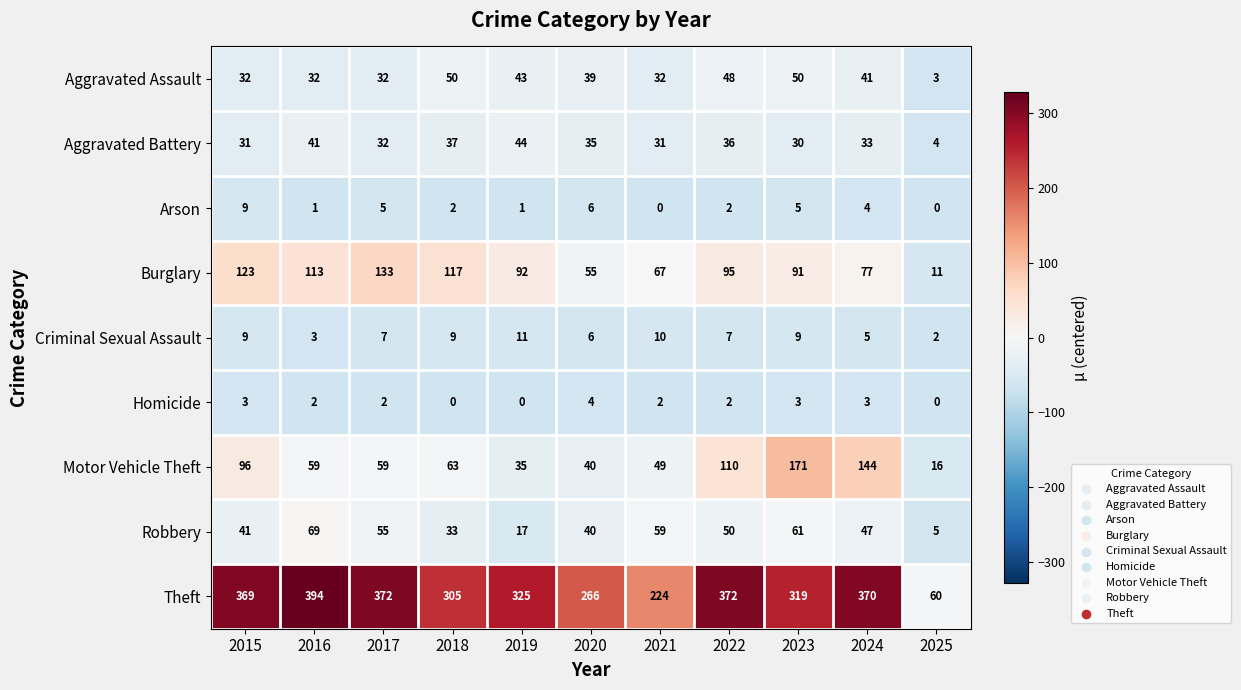

Which series has the widest spread of values?

Theft